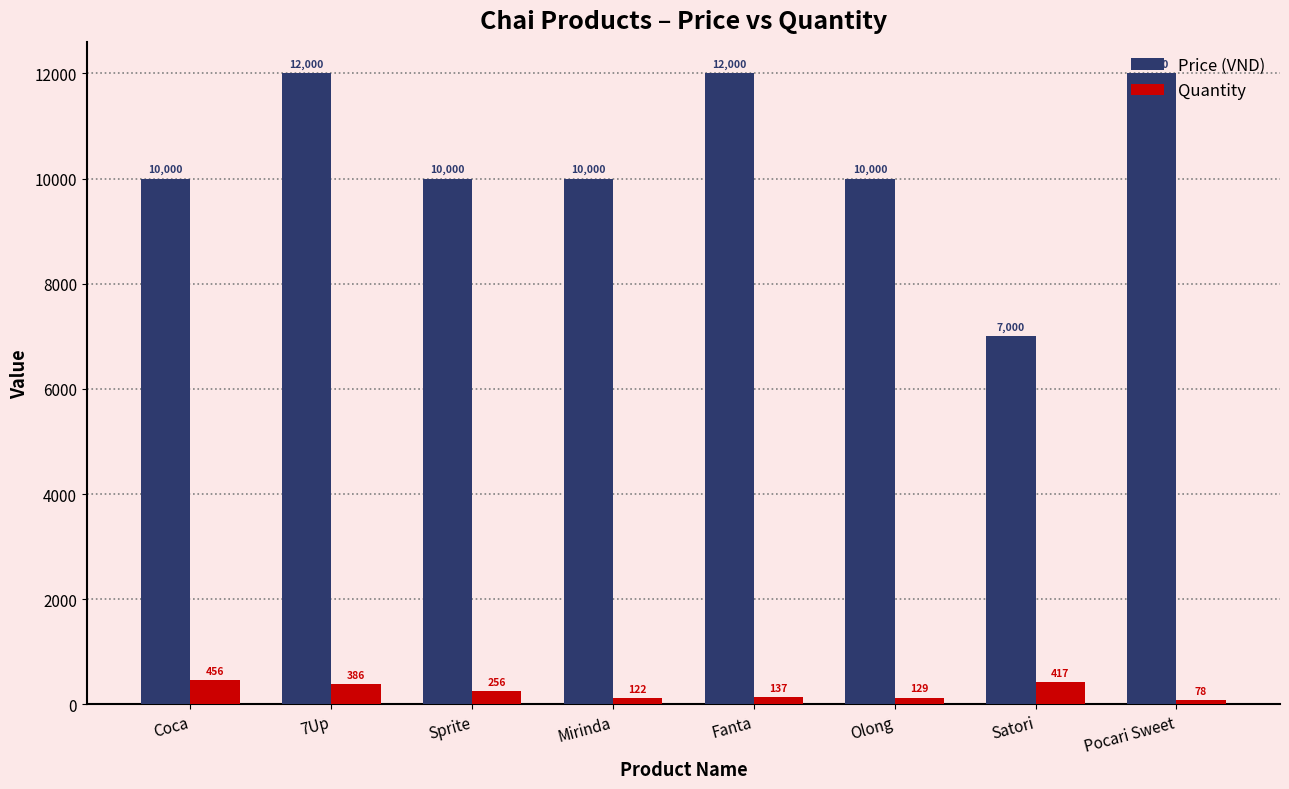

How many distinct data groups are displayed?

2